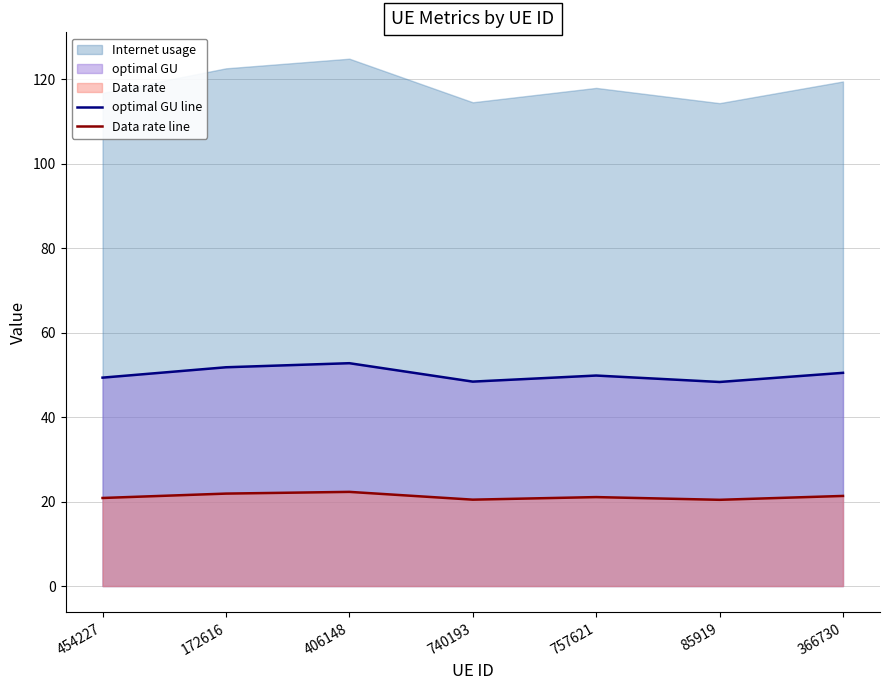

True or false: Data rate line and optimal GU line cross at least once.

False